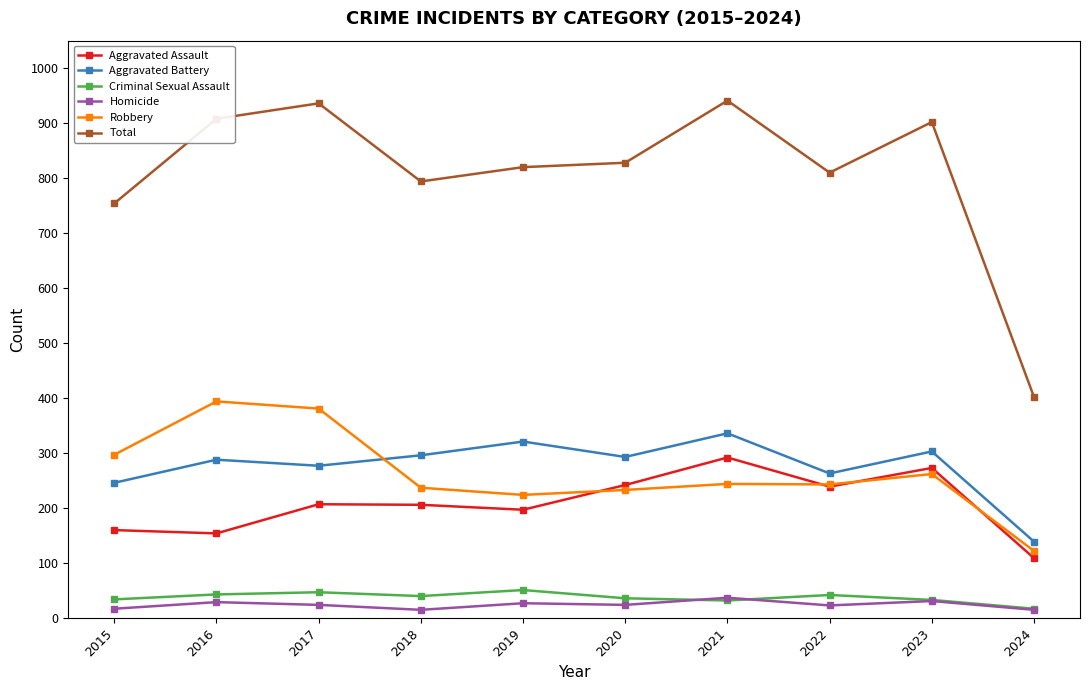

Is the value of Total at 2016 greater than the value of Robbery at 2021?

Yes